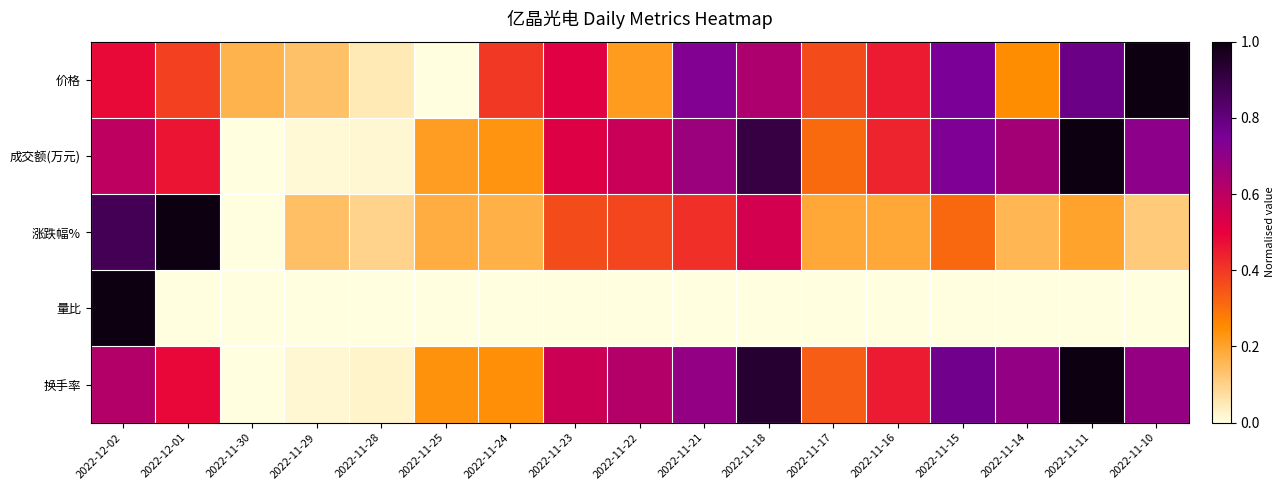

Rank the series by their maximum value, from highest to lowest.

价格, 成交额(万元), 涨跌幅%, 量比, 换手率